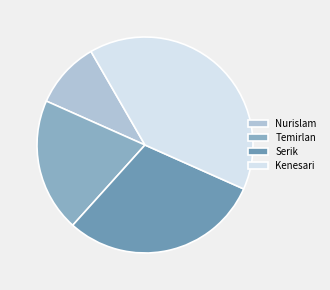

Does Nurislam account for over 50% of the chart?

No